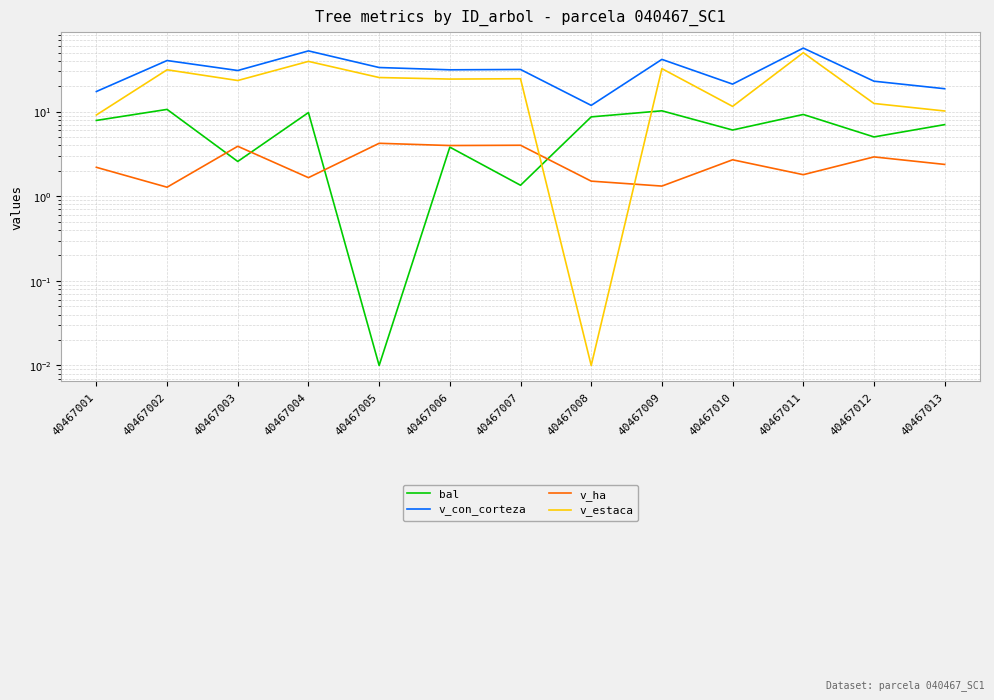

Which category has the highest value in the v_con_corteza series?

40467011